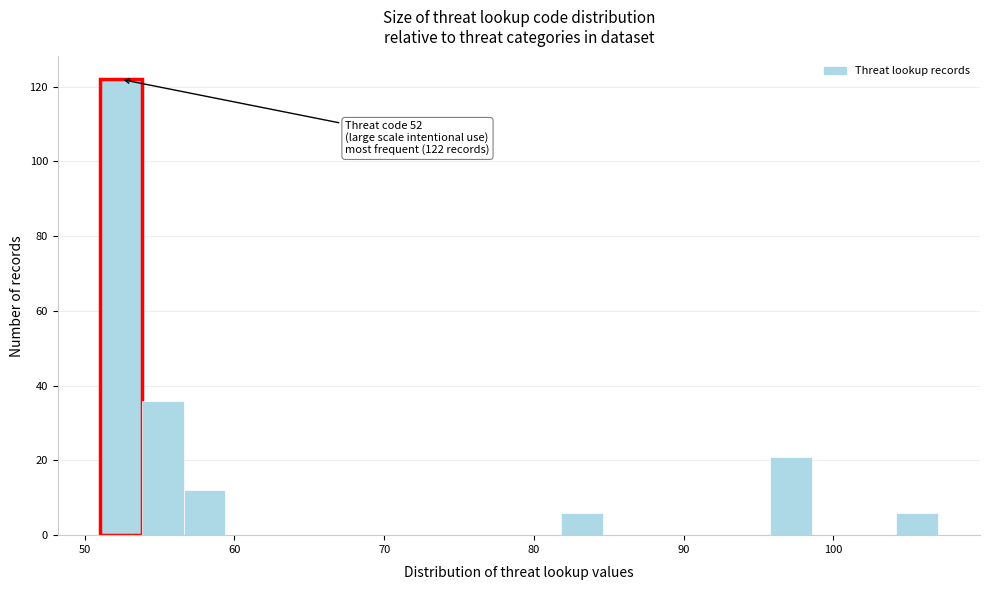

Around what value on the x-axis is the tallest bar? Give the approximate position of its centre, as read against the axis.

52